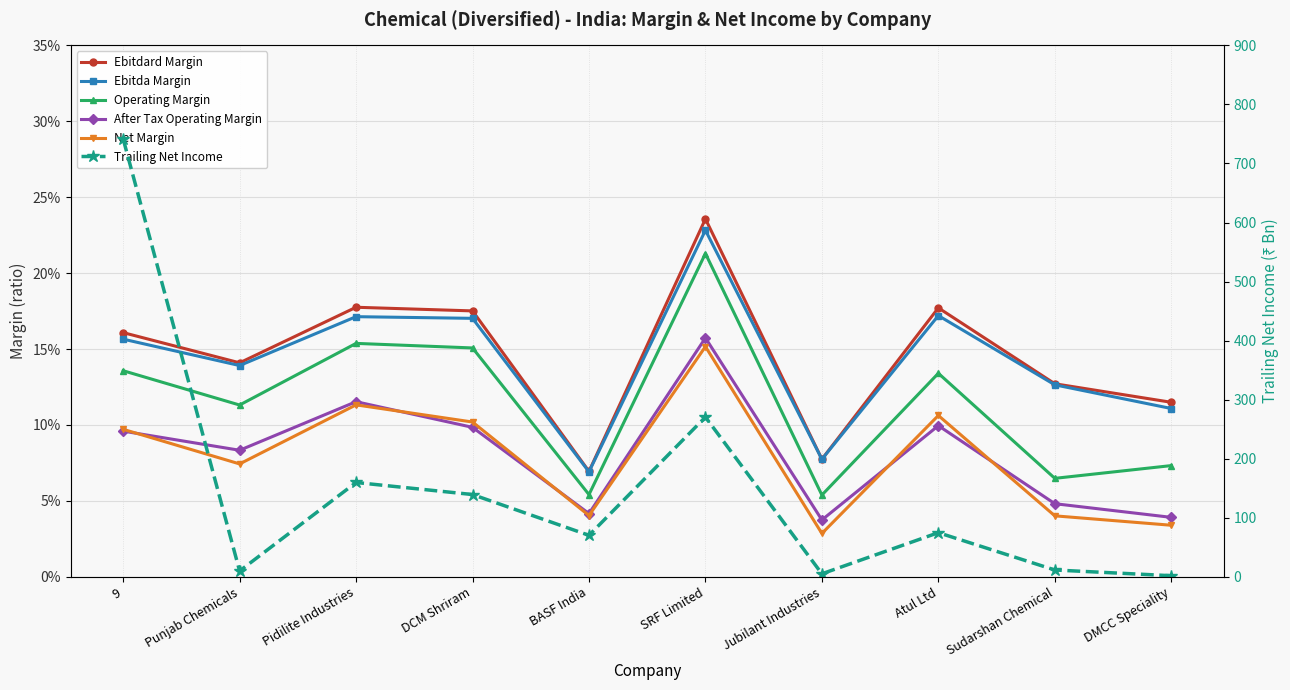

Where is After Tax Operating Margin nearest to the value 0?

Jubilant Industries